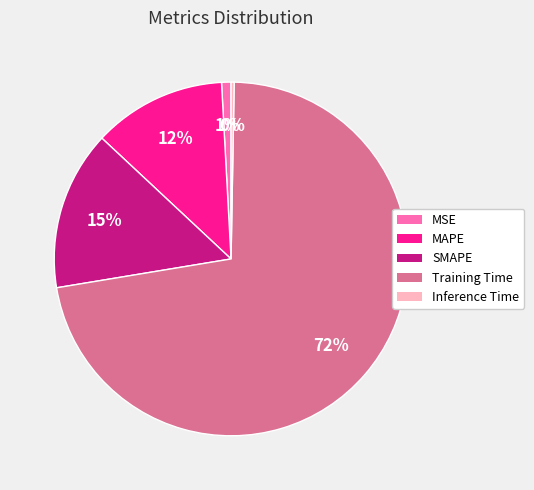

Which category accounts for the majority?

Training Time